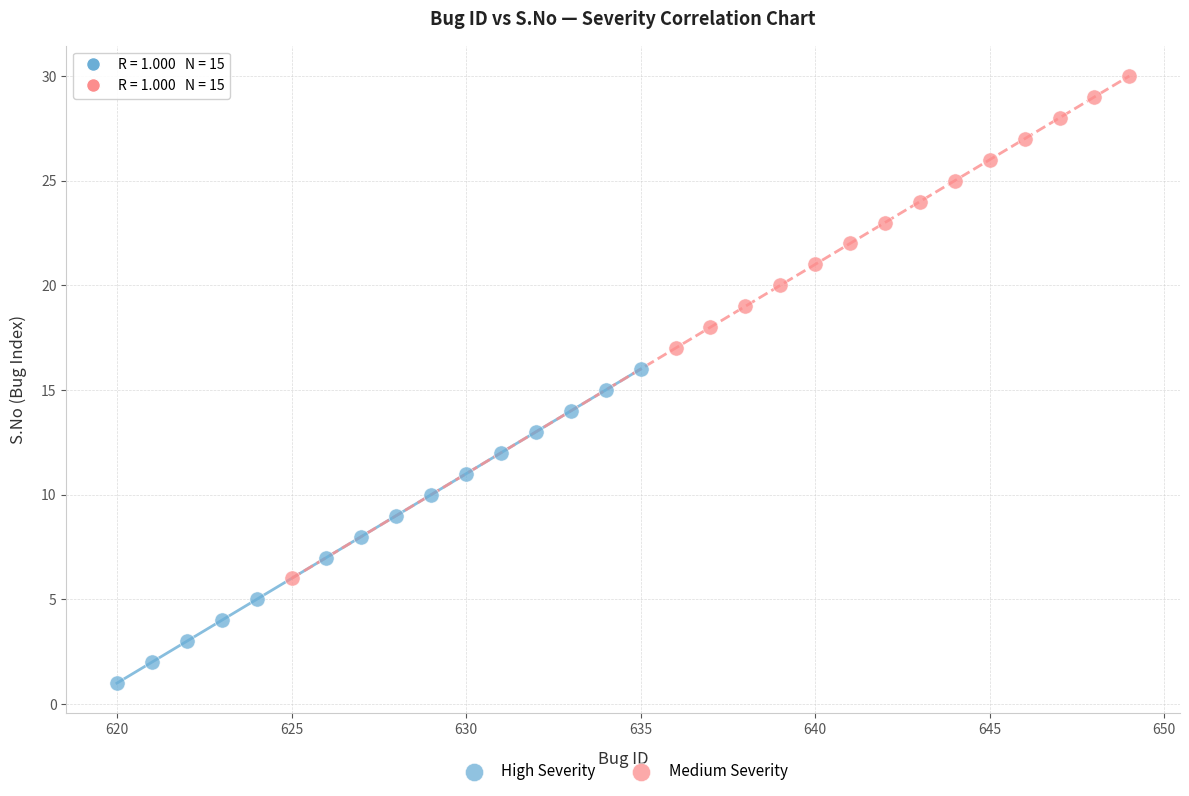

Which series contains the lowest Y value?

High Severity